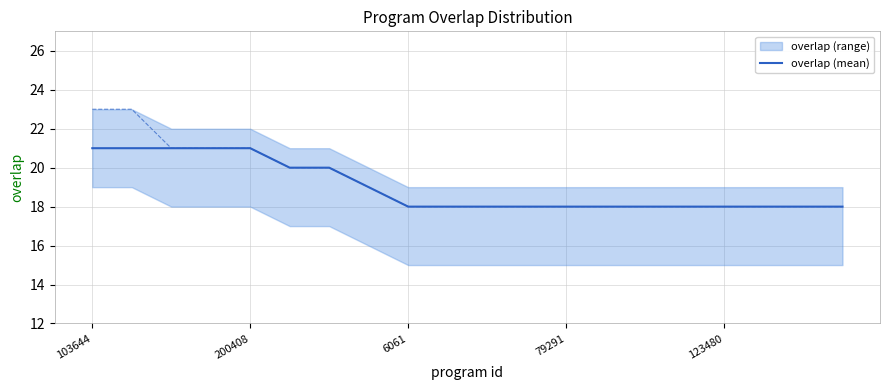

Does the chart have visible grid lines?

Yes